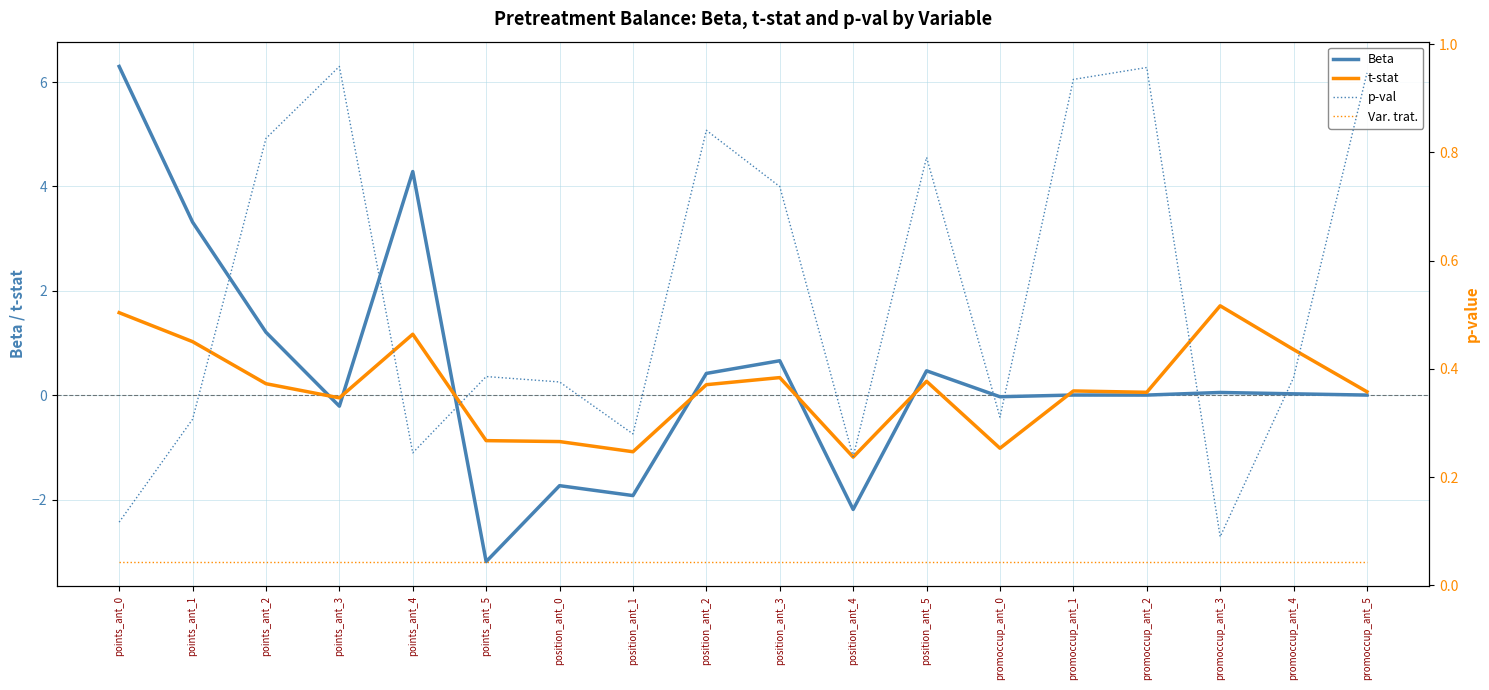

Is the value of p-val at position_ant_3 greater than the value of Var. trat. at points_ant_0?

Yes